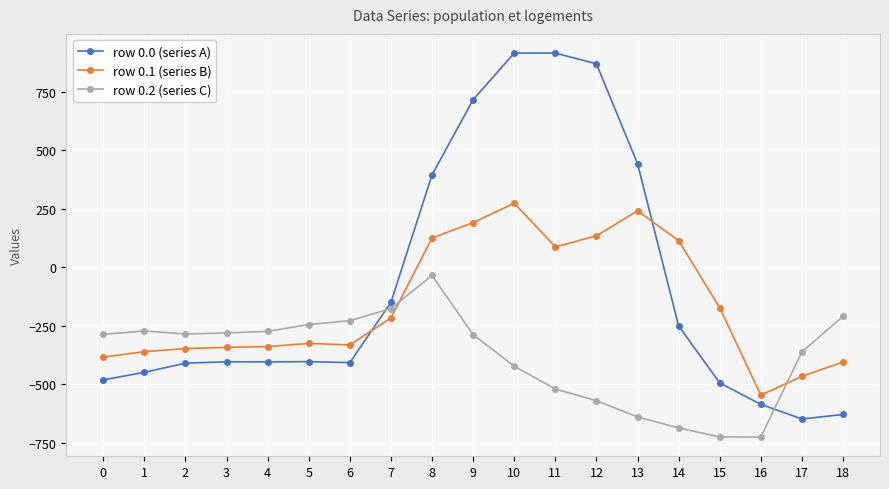

What is the value of the row 0.2 (series C) point at the 14th from the left?

-640.4